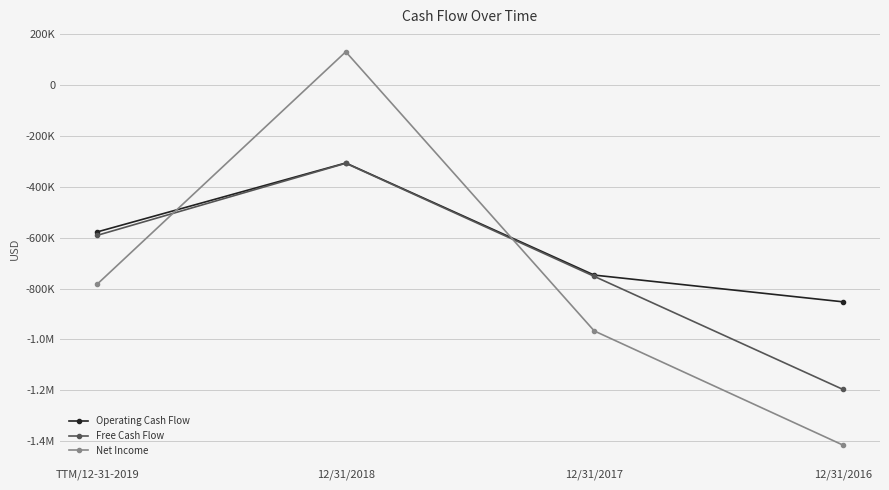

Does the chart have visible grid lines?

Yes